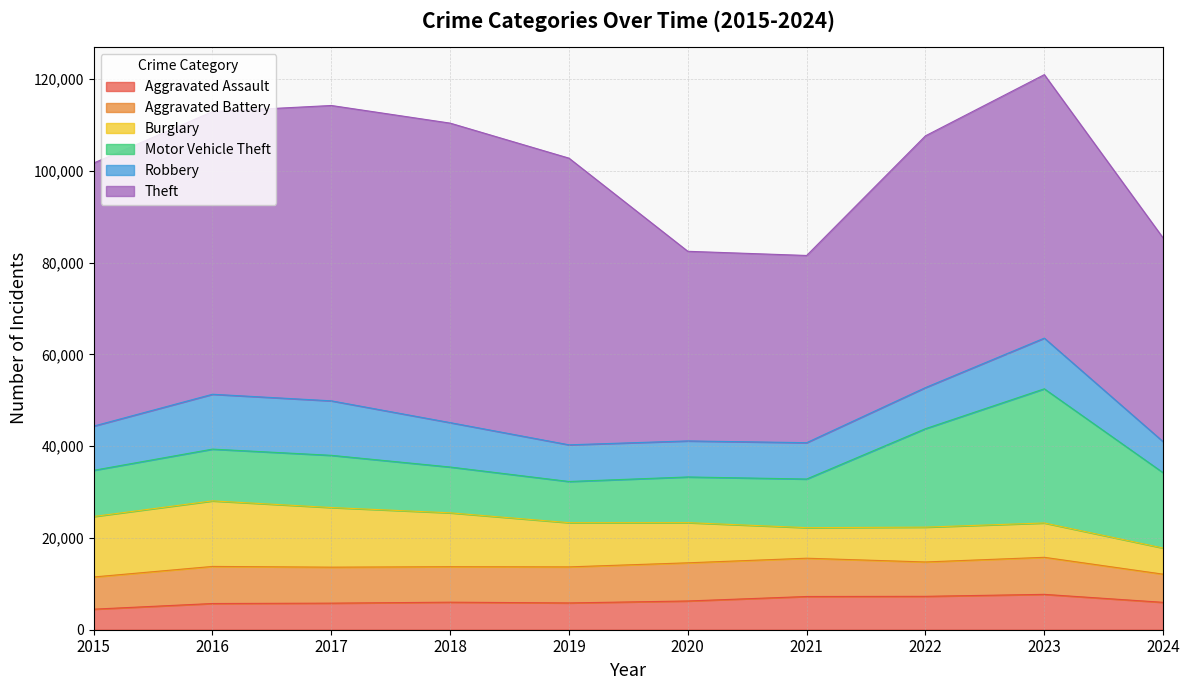

What is the difference between the second highest and second lowest values in the Robbery series?

4025